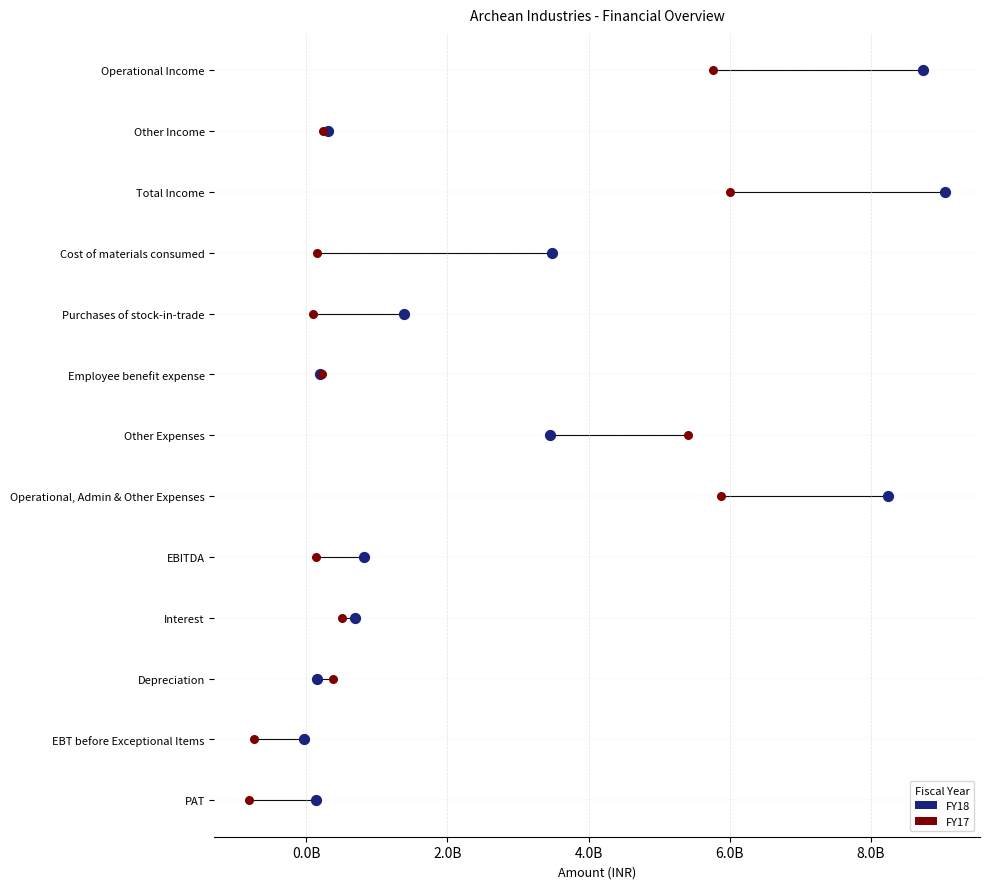

Which series contains the highest Y value?

FY18